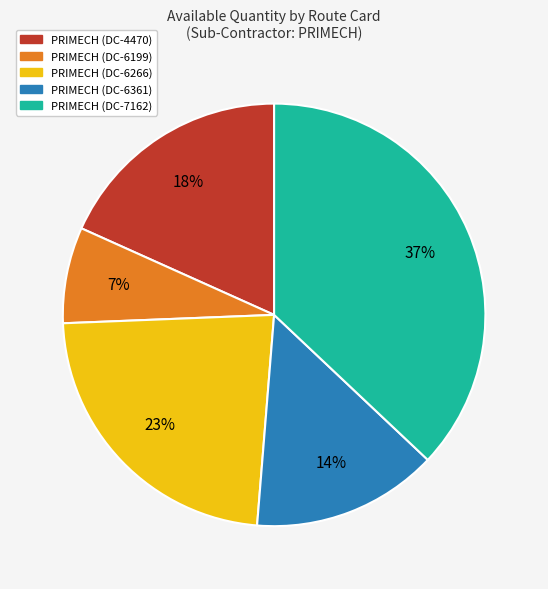

How many segments does this pie chart have?

5